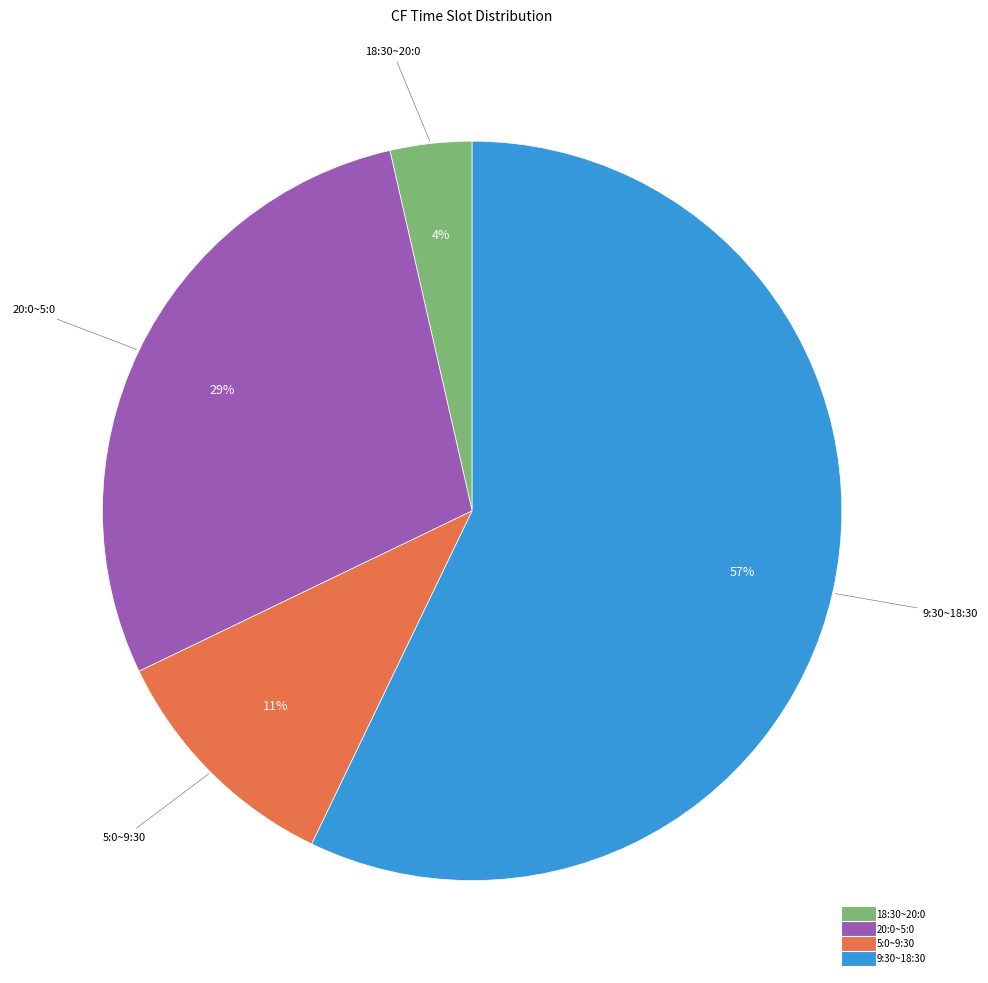

Is it true that 9:30~18:30 is 57% of the pie?

True